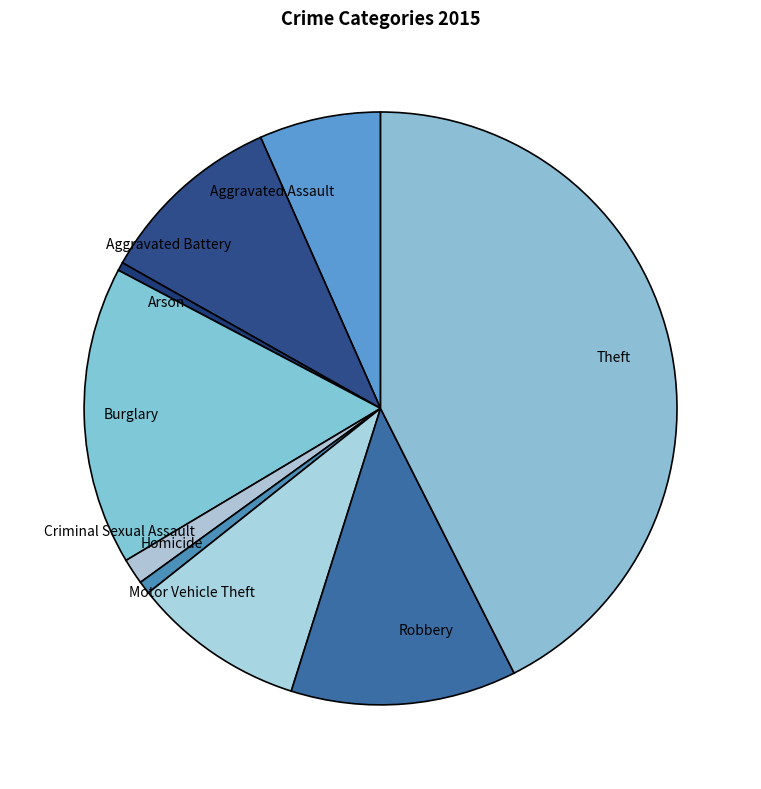

How many segments does this pie chart have?

9